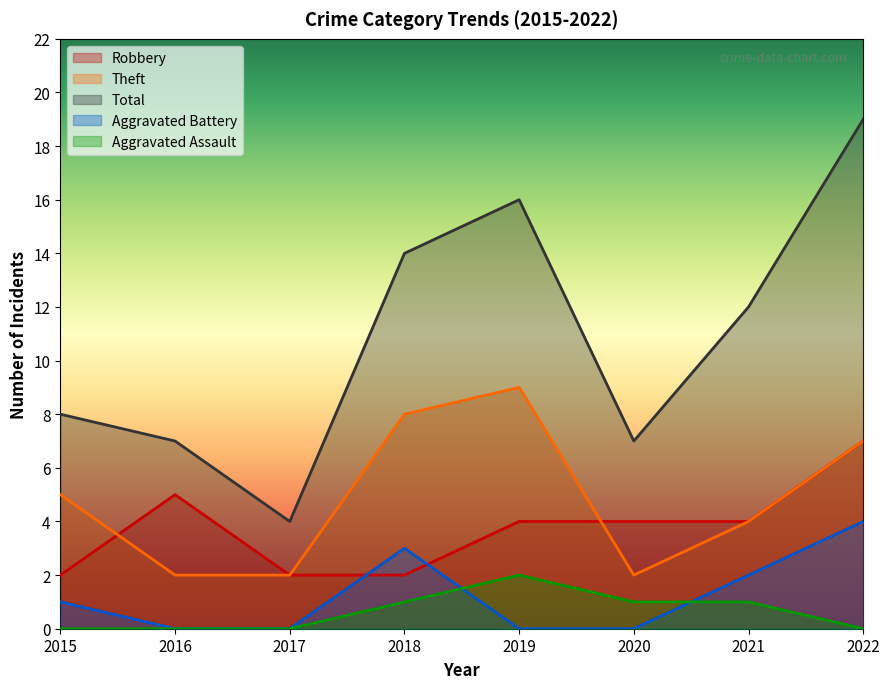

Which has a higher value, 2017 or 2021?

2021